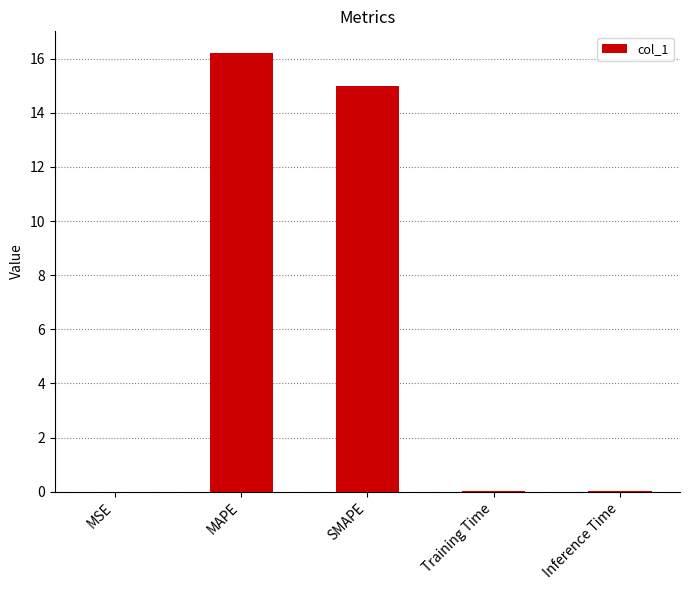

Between MAPE and Training Time, which is larger?

MAPE